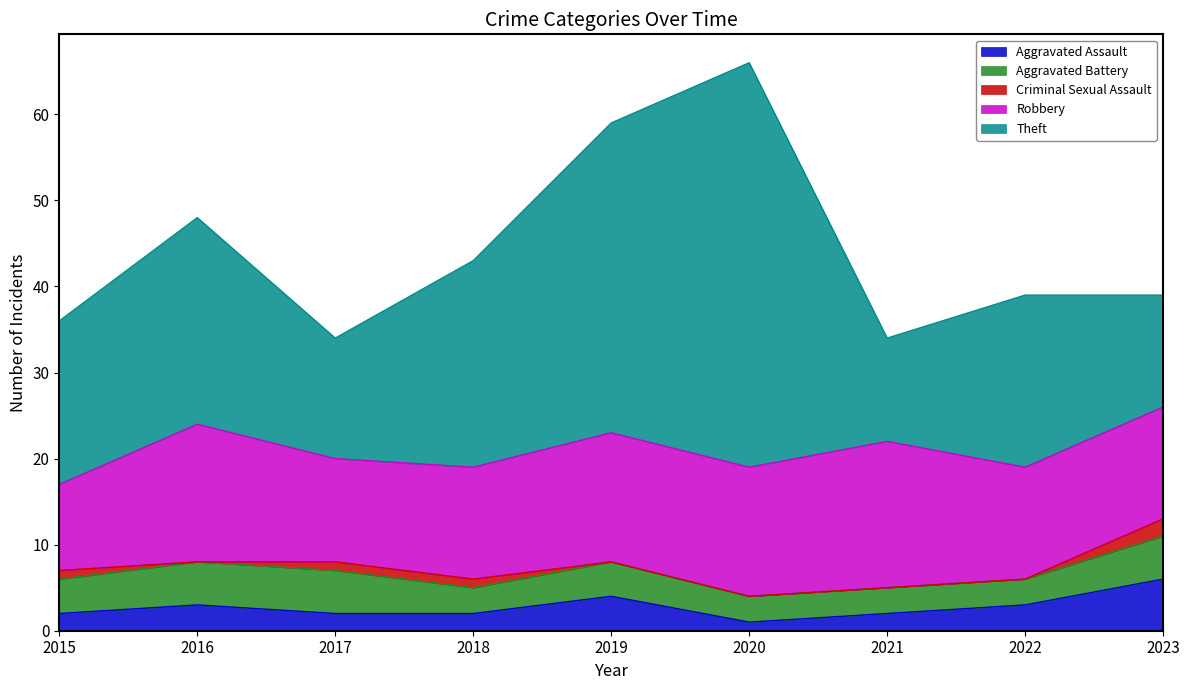

True or false: Aggravated Assault and Robbery cross at least once.

False